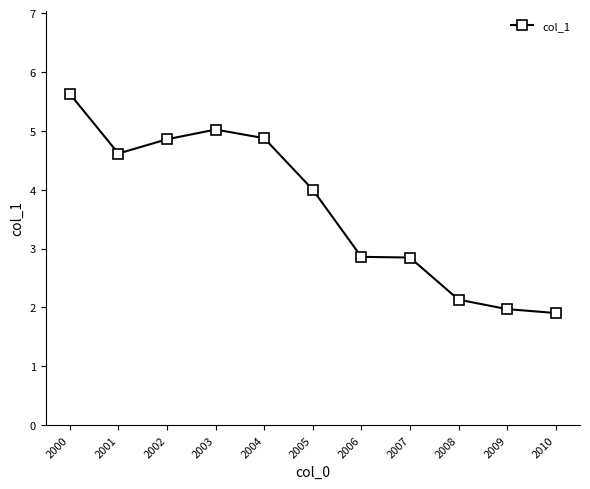

Which category has the lowest value across all series?

2010